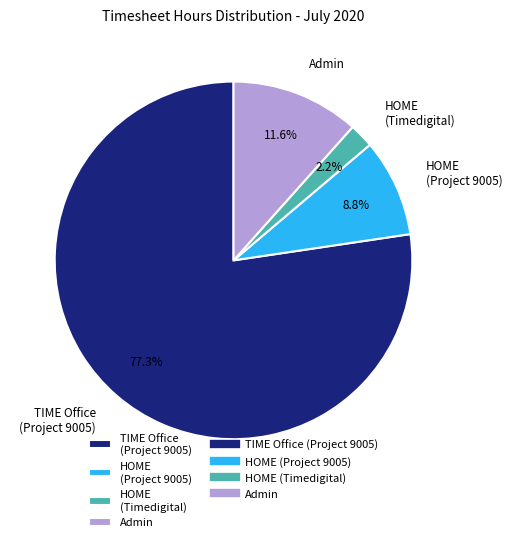

What is the total percentage of HOME (Project 9005) and Admin?

20.4%